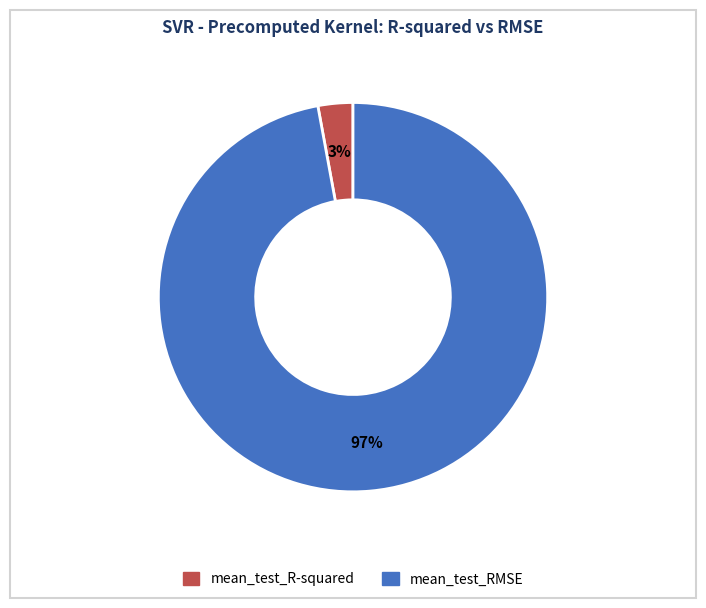

How many slices are in this pie chart?

2